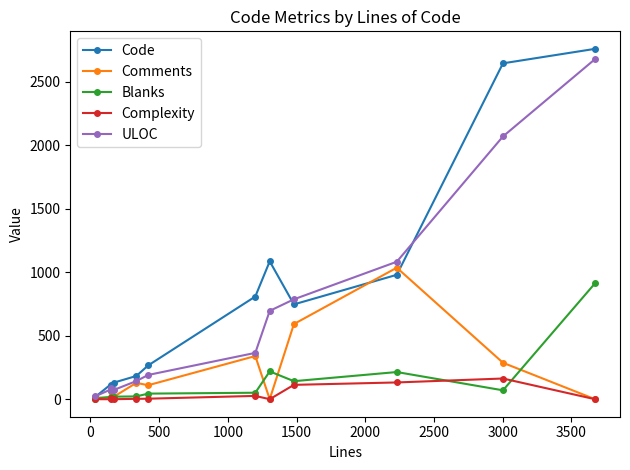

How many distinct data groups are displayed?

5